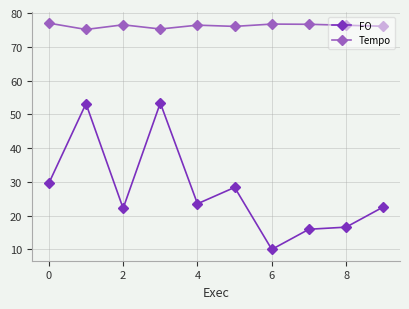

Which series has the widest spread of values?

FO